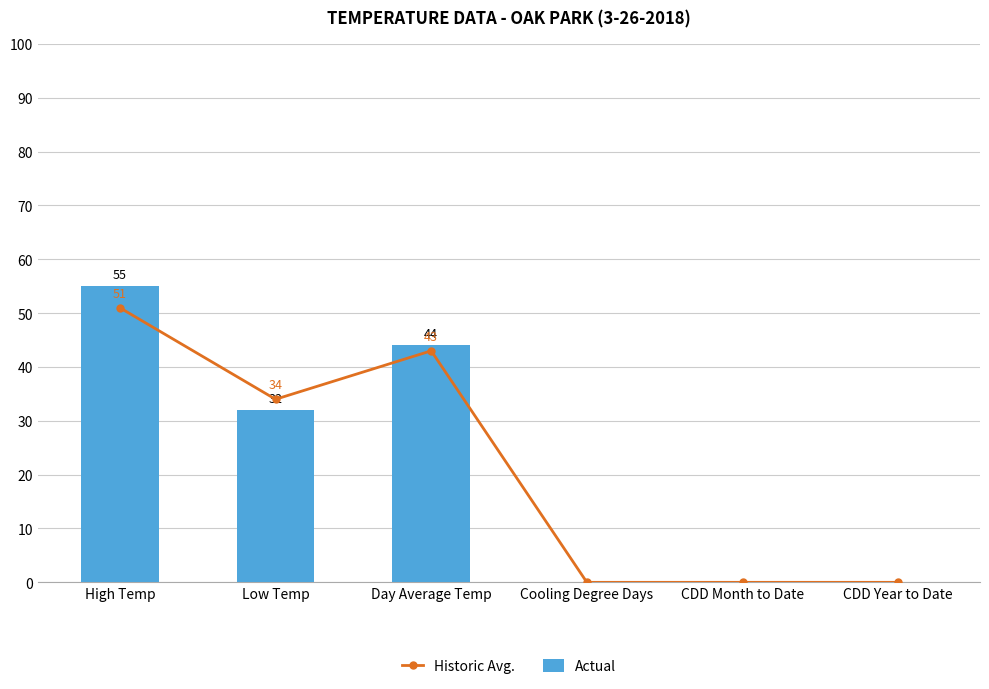

Reading right to left, what are all the values shown in this chart?

Historic Avg.: CDD Year to Date=0	CDD Month to Date=0	Cooling Degree Days=0	Day Average Temp=43	Low Temp=34	High Temp=51
Actual: CDD Year to Date=0	CDD Month to Date=0	Cooling Degree Days=0	Day Average Temp=44	Low Temp=32	High Temp=55